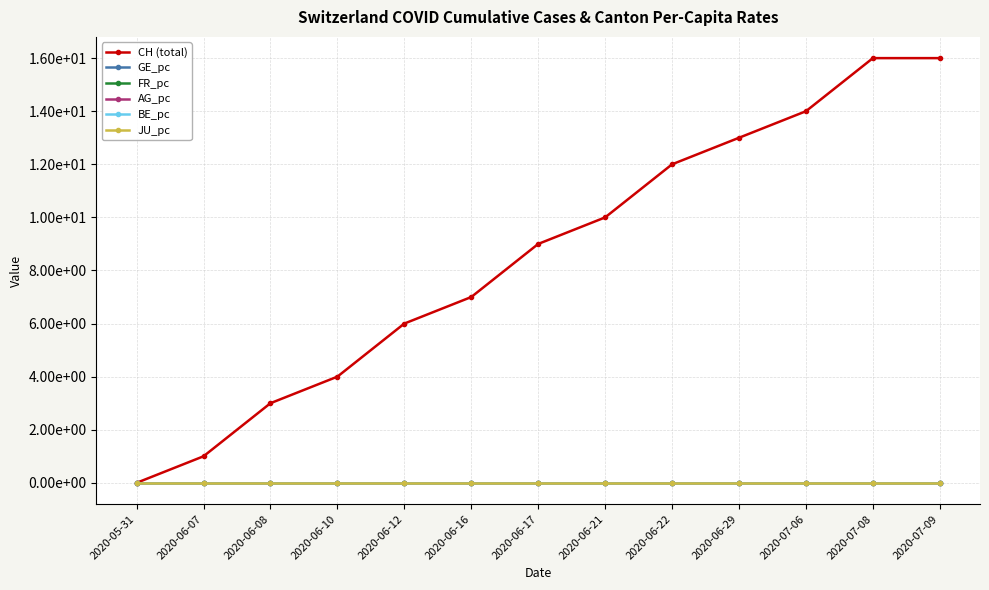

True or false: AG_pc and BE_pc cross at least once.

False